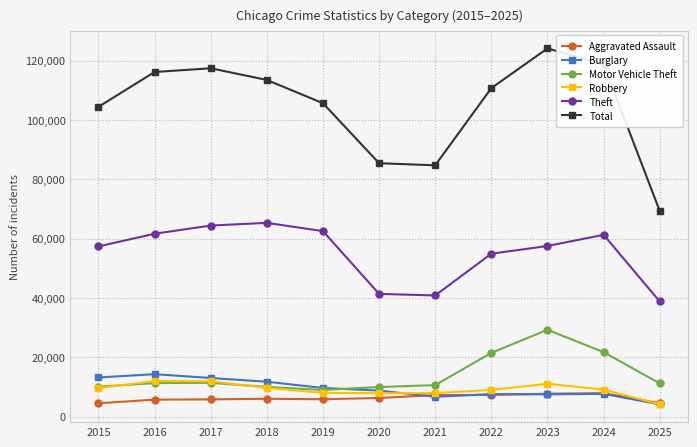

True or false: Burglary and Theft cross at least once.

False